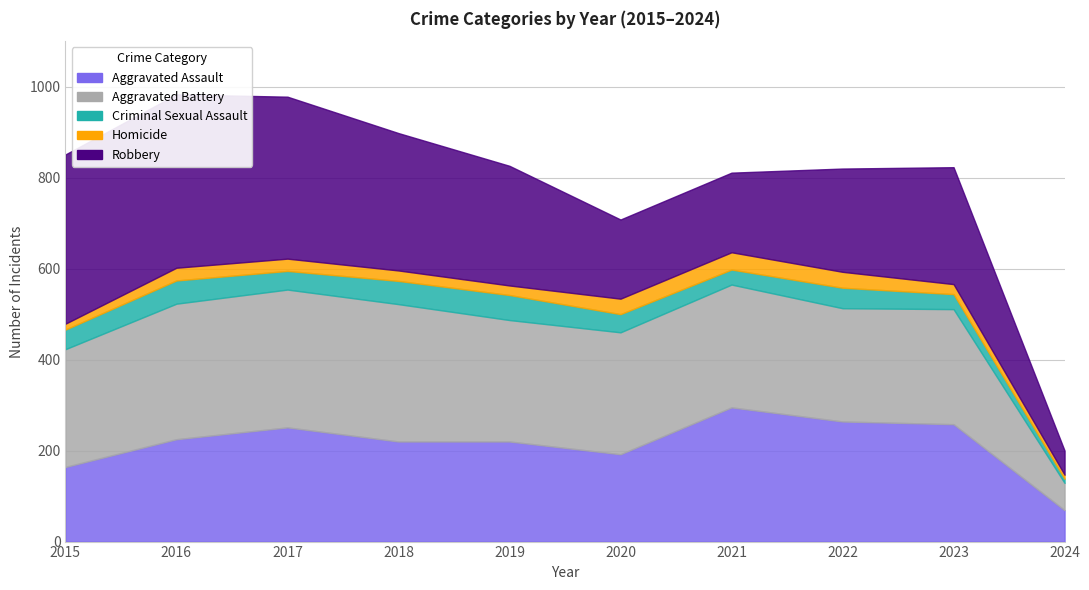

The Aggravated Assault series shows 251 at 2017. True or false?

True